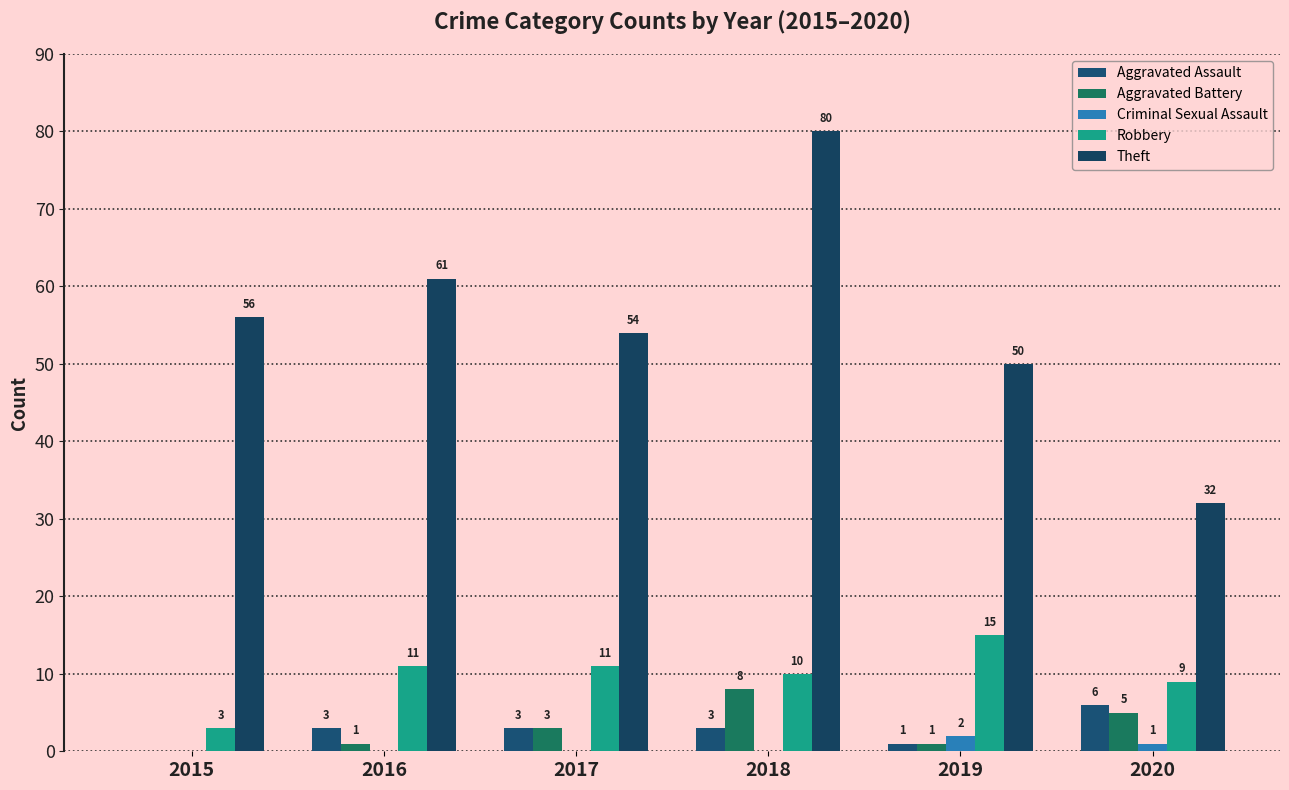

The Robbery series shows 1 at 2015. True or false?

False